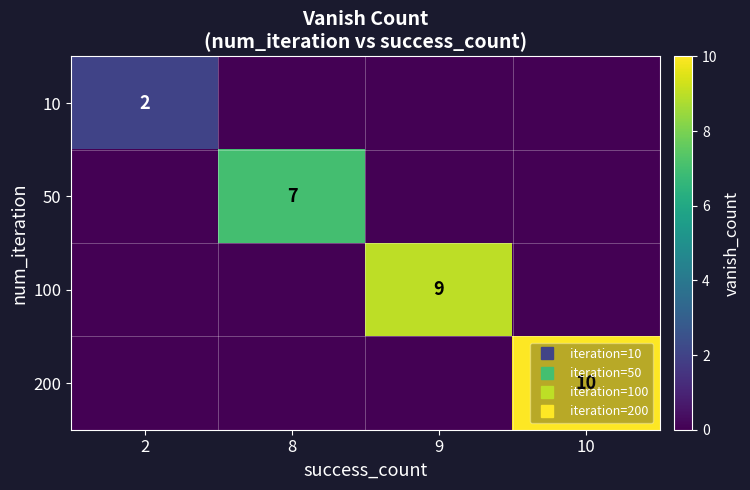

What is the total value across all series at 10?

10